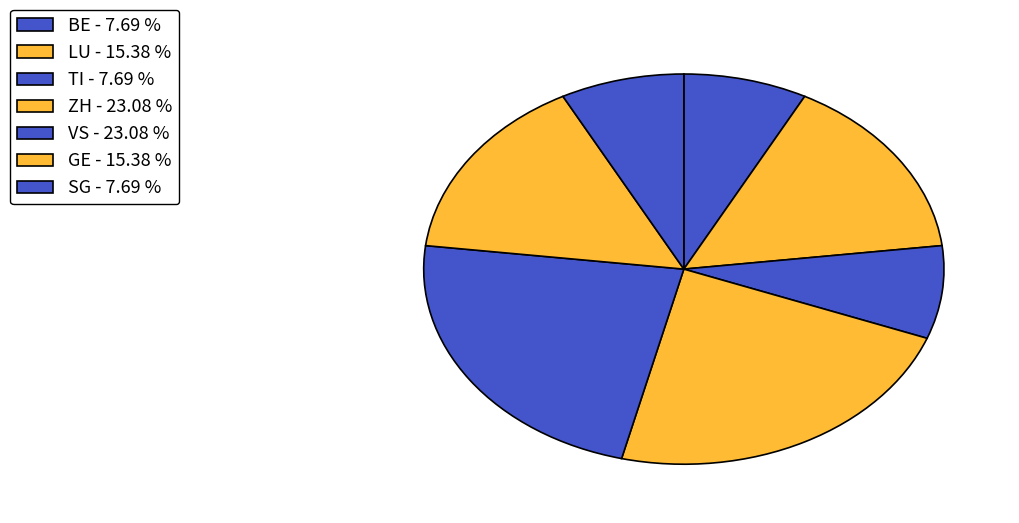

How many segments does this pie chart have?

7